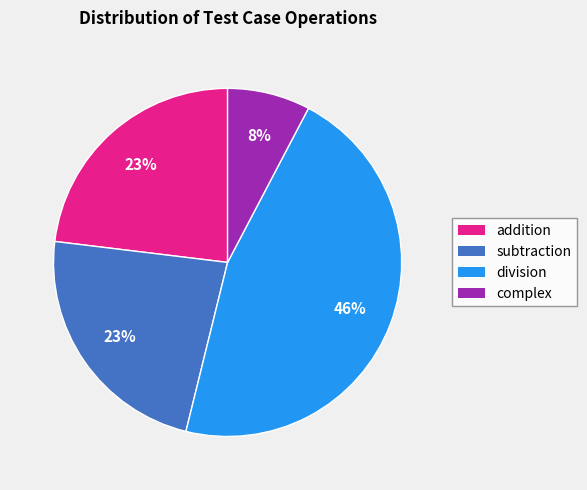

To the nearest percent, what is the average slice percentage?

25%